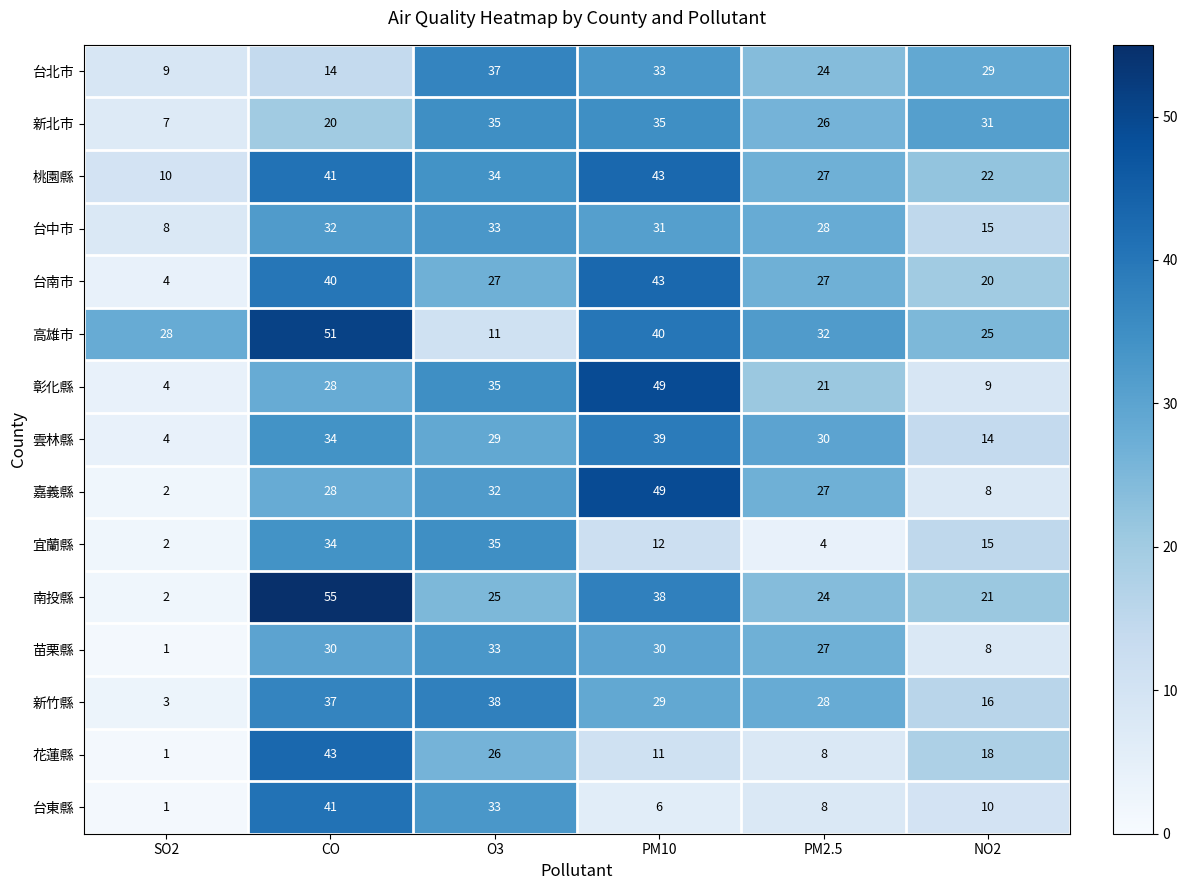

Which label corresponds to the smallest value in the chart?

SO2